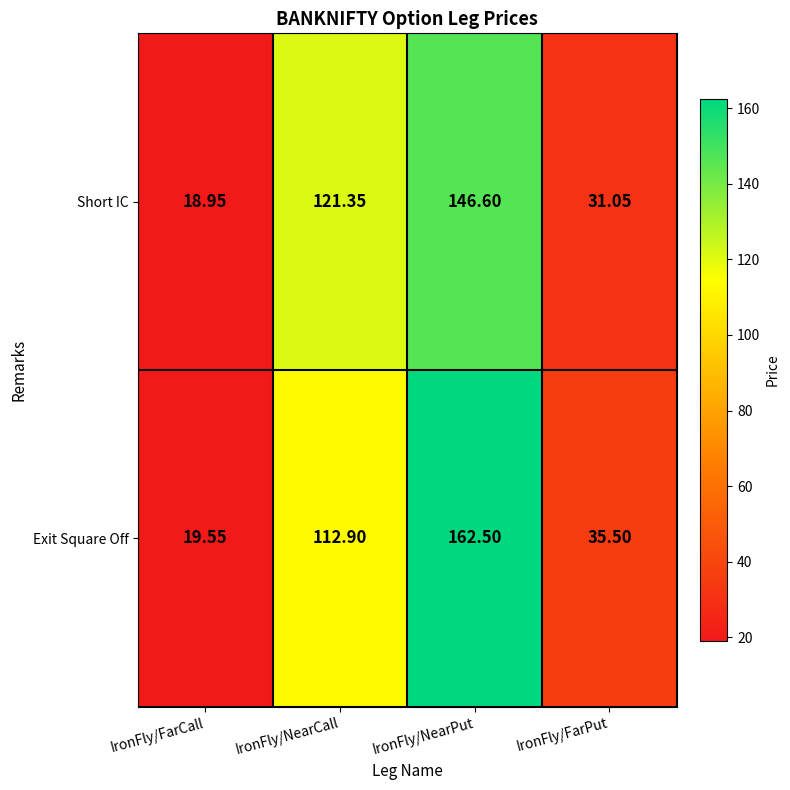

Where is Exit Square Off nearest to the value 91?

IronFly/NearCall